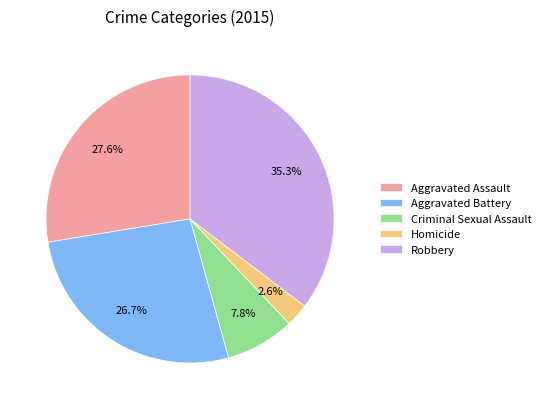

Do Robbery and Aggravated Assault together represent more than half of the pie?

Yes